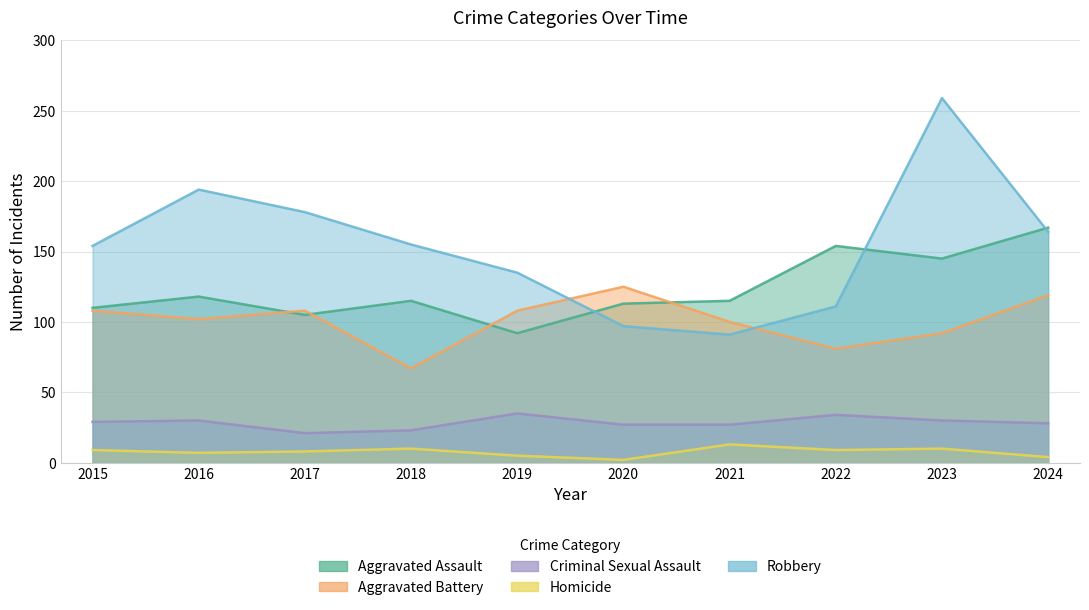

What is the value of the Robbery point at the 6th from the left?

97